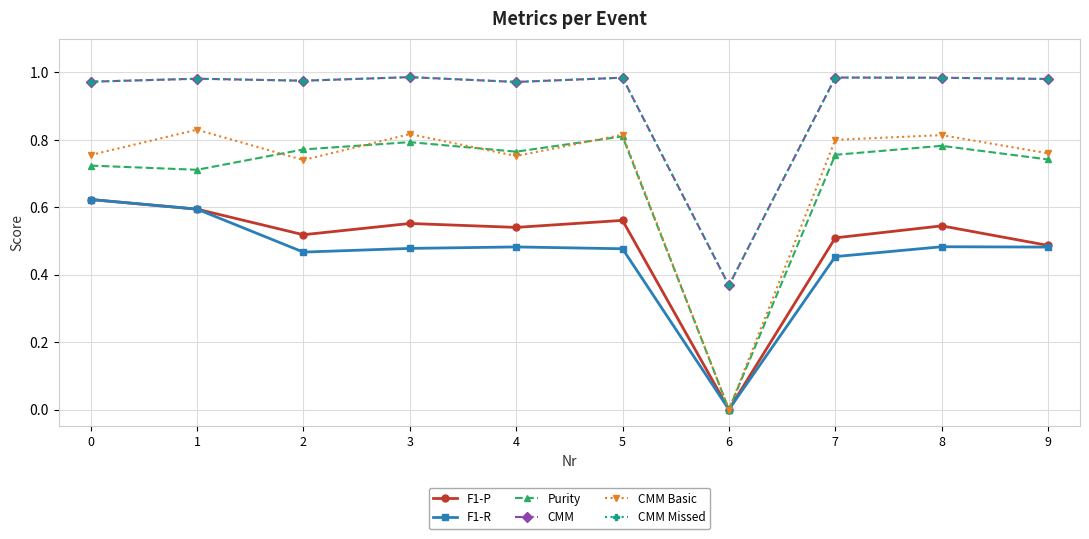

What is the maximum value for CMM Basic?

0.8